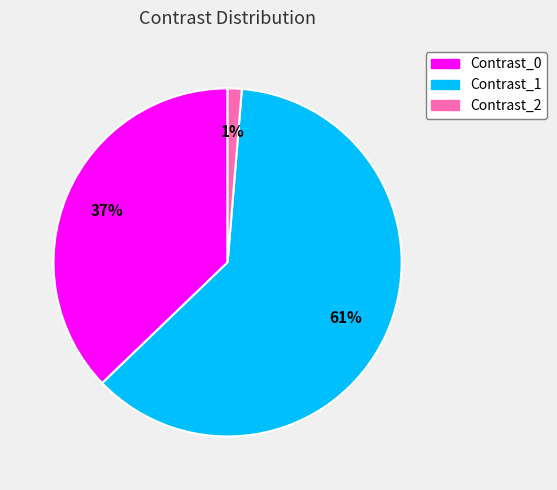

Count the number of slices in the pie.

3